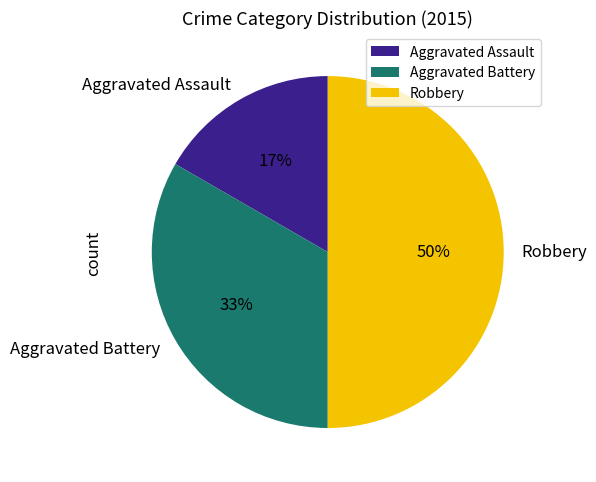

True or false: Aggravated Assault accounts for 17% of the total.

True